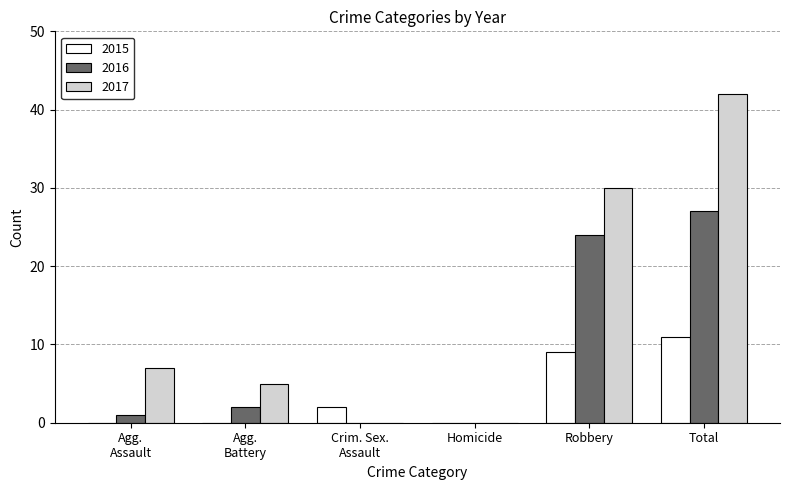

Which series has the largest total across all categories?

2017